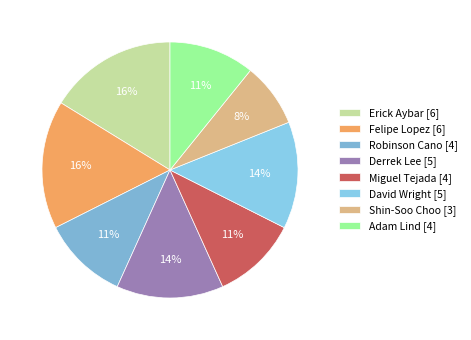

How many segments does this pie chart have?

8